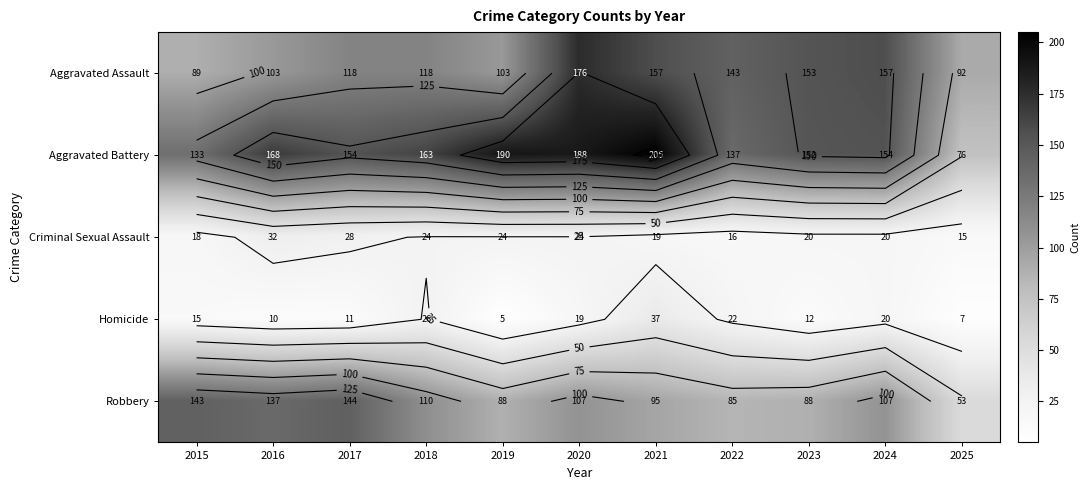

The value of Aggravated Battery at 2018 is 276. True or false?

False